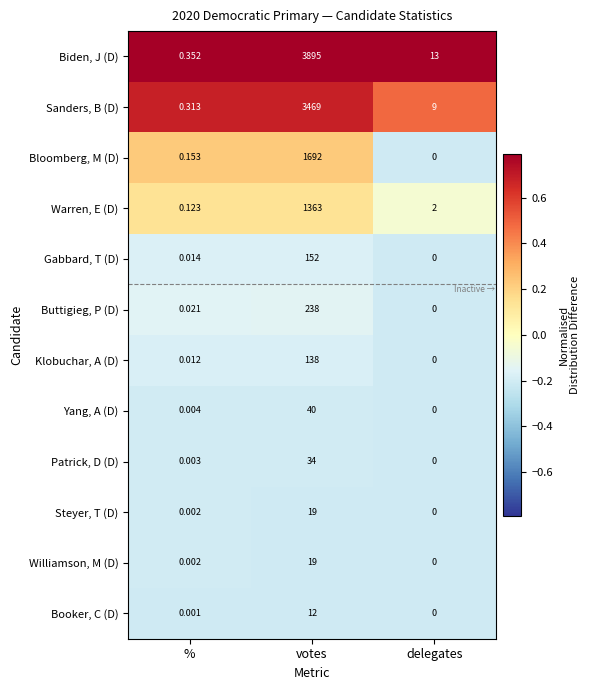

Which series has the largest total across all categories?

Biden, J (D)